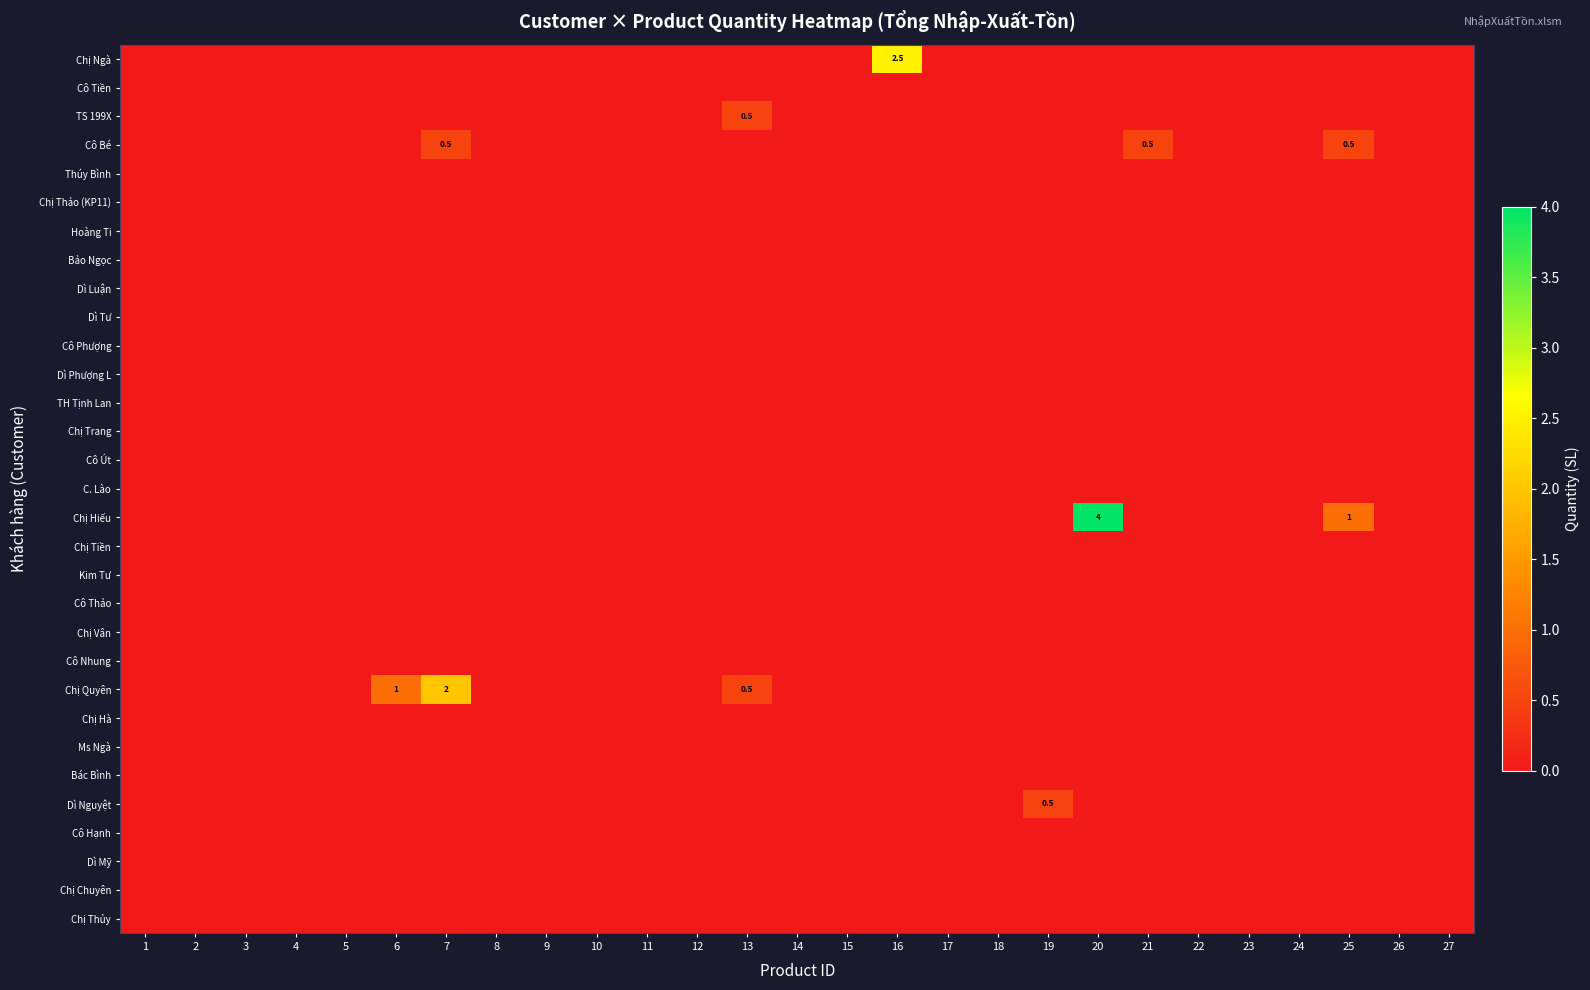

What is the spread (max minus min) of values at 20?

4.0